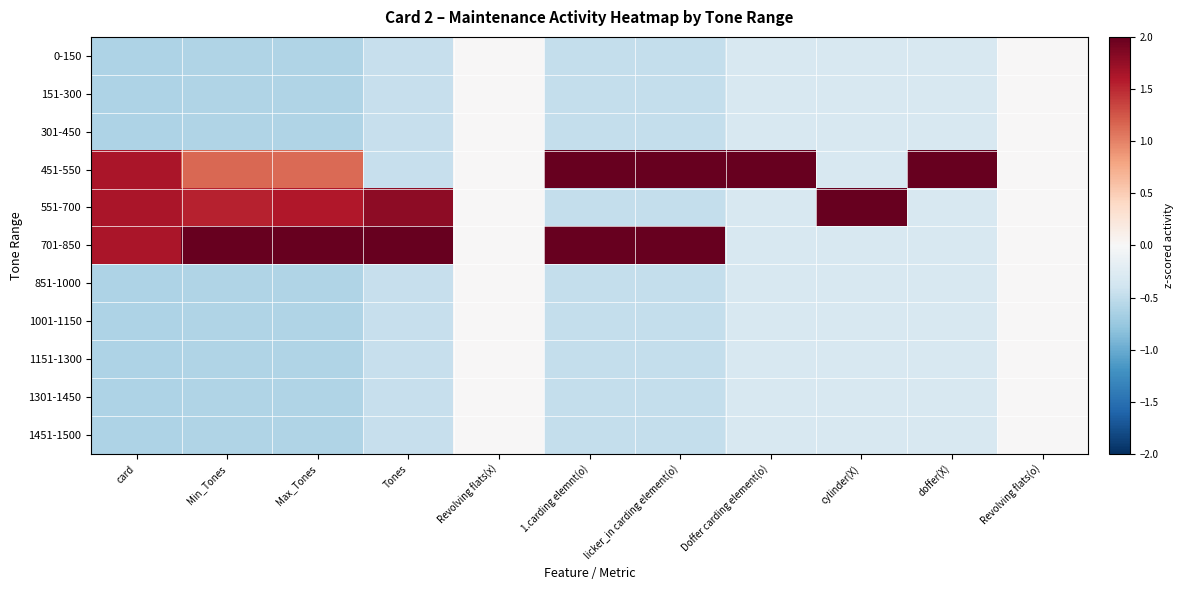

Reading left to right, extract all data points from this chart.

0-150: card=-0.6	Min_Tones=-0.6	Max_Tones=-0.6	Tones=-0.5	Revolving flats(x)=0.0	1.carding elemnt(o)=-0.5	licker_in carding element(o)=-0.5	Doffer carding element(o)=-0.3	cylinder(X)=-0.3	doffer(X)=-0.3	Revolving flats(o)=0.0
151-300: card=-0.6	Min_Tones=-0.6	Max_Tones=-0.6	Tones=-0.5	Revolving flats(x)=0.0	1.carding elemnt(o)=-0.5	licker_in carding element(o)=-0.5	Doffer carding element(o)=-0.3	cylinder(X)=-0.3	doffer(X)=-0.3	Revolving flats(o)=0.0
301-450: card=-0.6	Min_Tones=-0.6	Max_Tones=-0.6	Tones=-0.5	Revolving flats(x)=0.0	1.carding elemnt(o)=-0.5	licker_in carding element(o)=-0.5	Doffer carding element(o)=-0.3	cylinder(X)=-0.3	doffer(X)=-0.3	Revolving flats(o)=0.0
451-550: card=1.6	Min_Tones=1.1	Max_Tones=1.1	Tones=-0.5	Revolving flats(x)=0.0	1.carding elemnt(o)=2.1	licker_in carding element(o)=2.1	Doffer carding element(o)=3.2	cylinder(X)=-0.3	doffer(X)=3.2	Revolving flats(o)=0.0
551-700: card=1.6	Min_Tones=1.5	Max_Tones=1.6	Tones=1.8	Revolving flats(x)=0.0	1.carding elemnt(o)=-0.5	licker_in carding element(o)=-0.5	Doffer carding element(o)=-0.3	cylinder(X)=3.2	doffer(X)=-0.3	Revolving flats(o)=0.0
701-850: card=1.6	Min_Tones=2.1	Max_Tones=2.1	Tones=2.4	Revolving flats(x)=0.0	1.carding elemnt(o)=2.1	licker_in carding element(o)=2.1	Doffer carding element(o)=-0.3	cylinder(X)=-0.3	doffer(X)=-0.3	Revolving flats(o)=0.0
851-1000: card=-0.6	Min_Tones=-0.6	Max_Tones=-0.6	Tones=-0.5	Revolving flats(x)=0.0	1.carding elemnt(o)=-0.5	licker_in carding element(o)=-0.5	Doffer carding element(o)=-0.3	cylinder(X)=-0.3	doffer(X)=-0.3	Revolving flats(o)=0.0
1001-1150: card=-0.6	Min_Tones=-0.6	Max_Tones=-0.6	Tones=-0.5	Revolving flats(x)=0.0	1.carding elemnt(o)=-0.5	licker_in carding element(o)=-0.5	Doffer carding element(o)=-0.3	cylinder(X)=-0.3	doffer(X)=-0.3	Revolving flats(o)=0.0
1151-1300: card=-0.6	Min_Tones=-0.6	Max_Tones=-0.6	Tones=-0.5	Revolving flats(x)=0.0	1.carding elemnt(o)=-0.5	licker_in carding element(o)=-0.5	Doffer carding element(o)=-0.3	cylinder(X)=-0.3	doffer(X)=-0.3	Revolving flats(o)=0.0
1301-1450: card=-0.6	Min_Tones=-0.6	Max_Tones=-0.6	Tones=-0.5	Revolving flats(x)=0.0	1.carding elemnt(o)=-0.5	licker_in carding element(o)=-0.5	Doffer carding element(o)=-0.3	cylinder(X)=-0.3	doffer(X)=-0.3	Revolving flats(o)=0.0
1451-1500: card=-0.6	Min_Tones=-0.6	Max_Tones=-0.6	Tones=-0.5	Revolving flats(x)=0.0	1.carding elemnt(o)=-0.5	licker_in carding element(o)=-0.5	Doffer carding element(o)=-0.3	cylinder(X)=-0.3	doffer(X)=-0.3	Revolving flats(o)=0.0